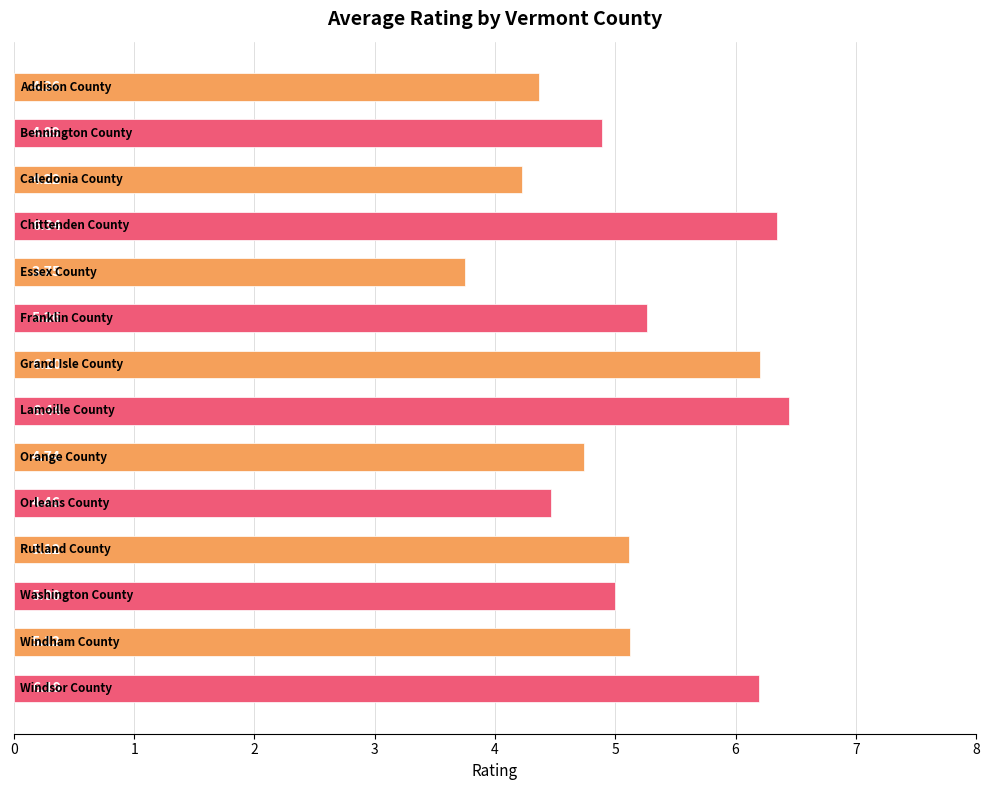

What is the sum of all values?

72.1